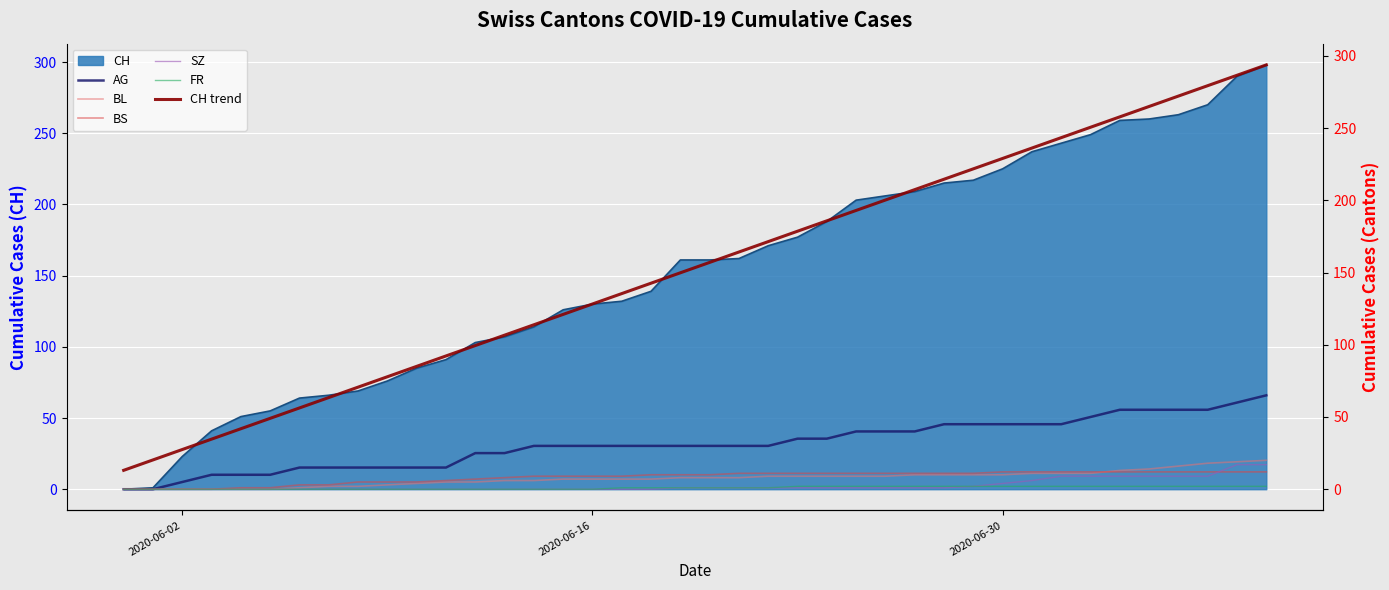

What is the highest value of the CH series?

298